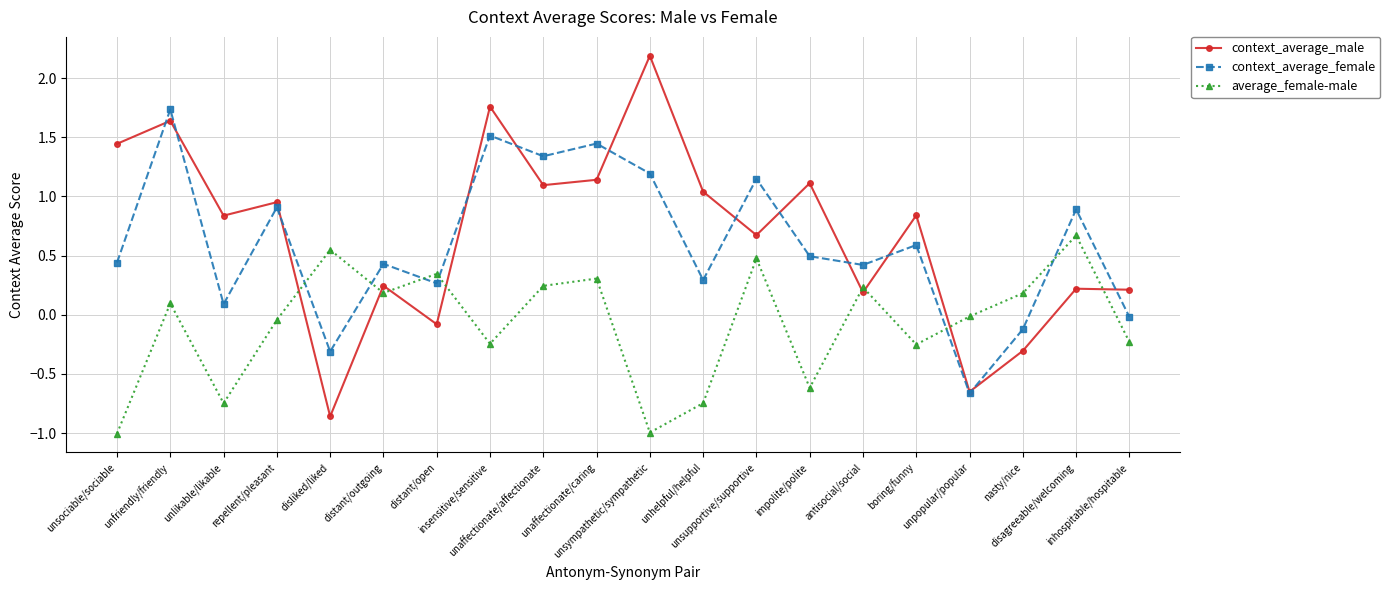

Which series changed the most between unaffectionate/caring and boring/funny?

context_average_female